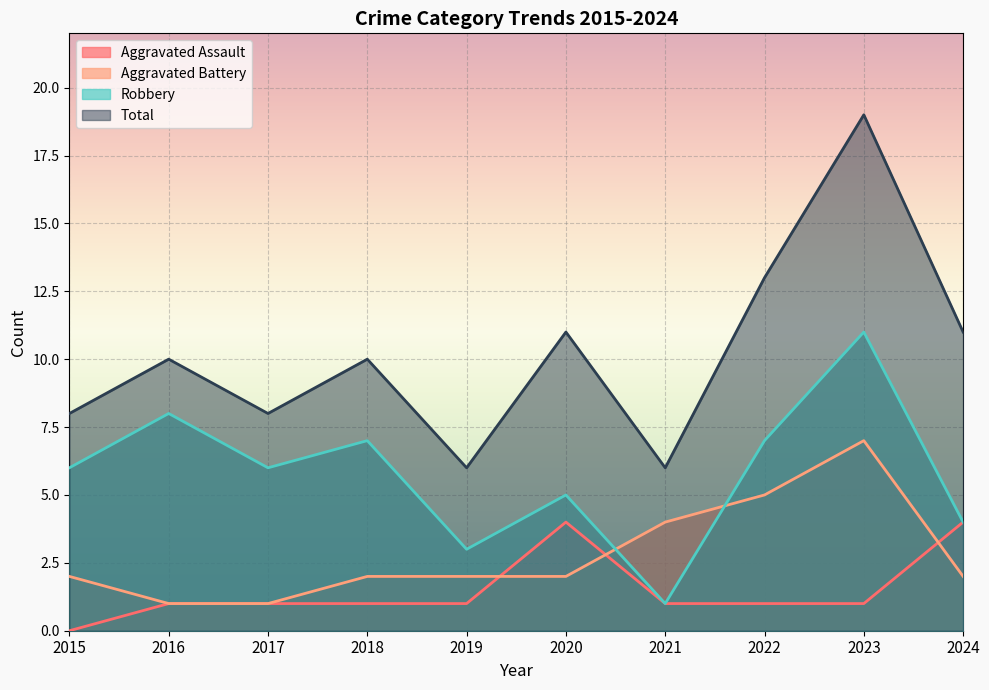

What is the difference between the Aggravated Assault values at 2016 and 2015?

1